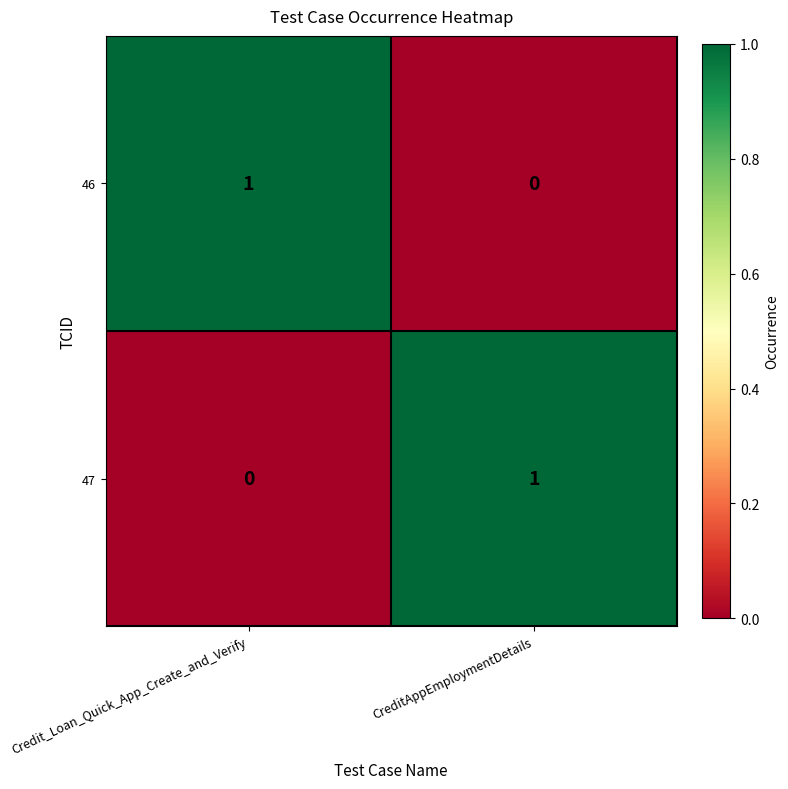

Is it true that 46 equals 0 at CreditAppEmploymentDetails?

True